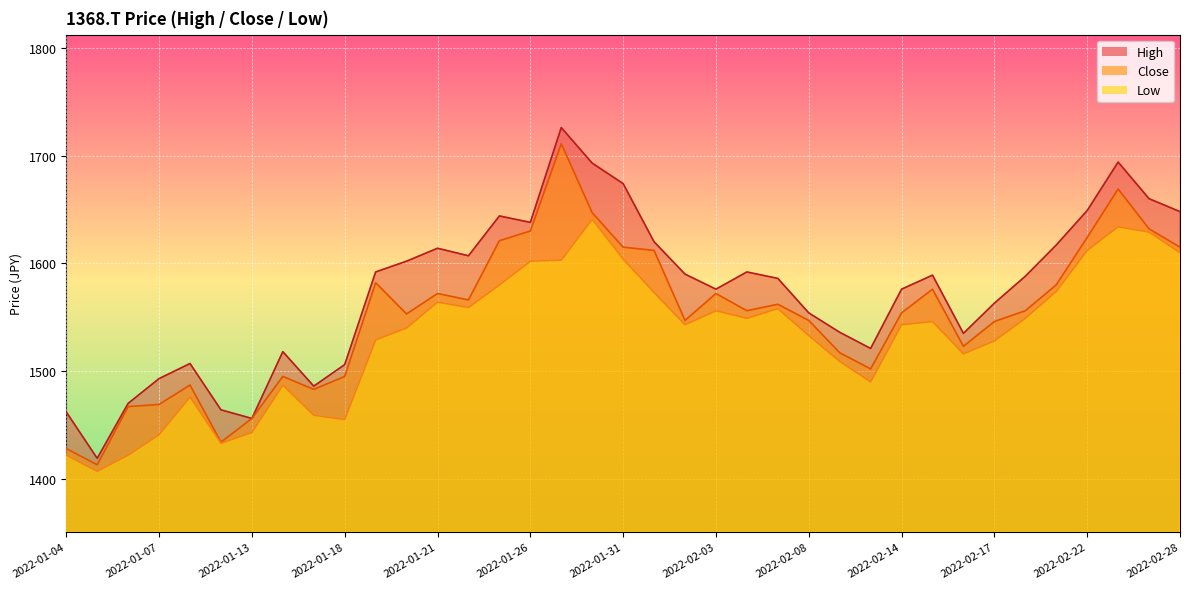

What is the sum of the Close values at 2022-01-26 and 2022-01-20?

3183